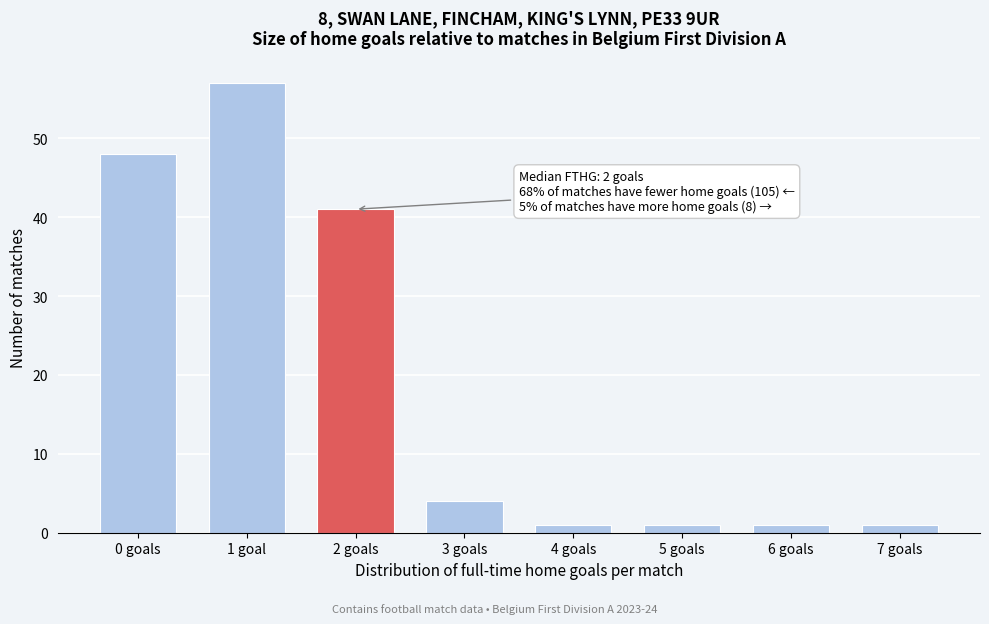

Reading right to left, list all the values displayed in this chart.

7 goals=1	6 goals=1	5 goals=1	4 goals=1	3 goals=4	2 goals=41	1 goal=57	0 goals=48